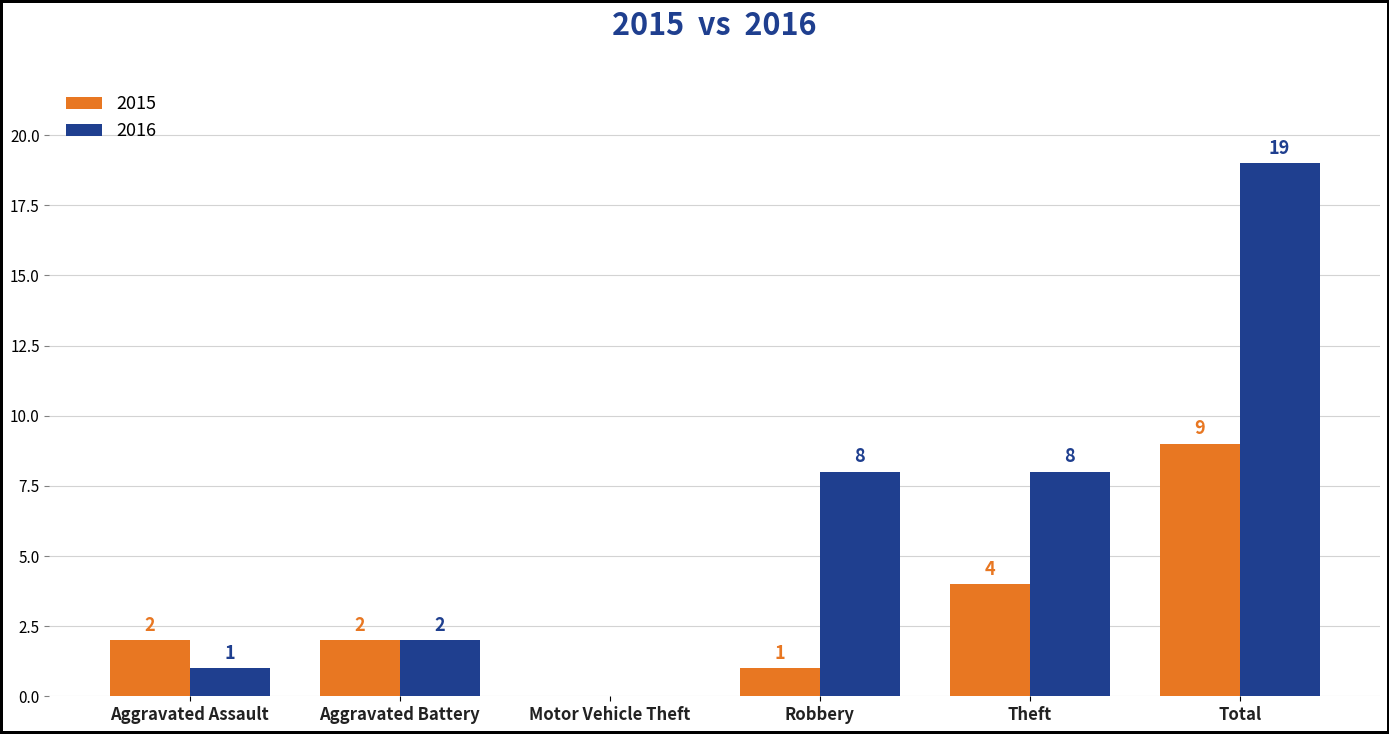

What is the sum of all 2016 values?

38